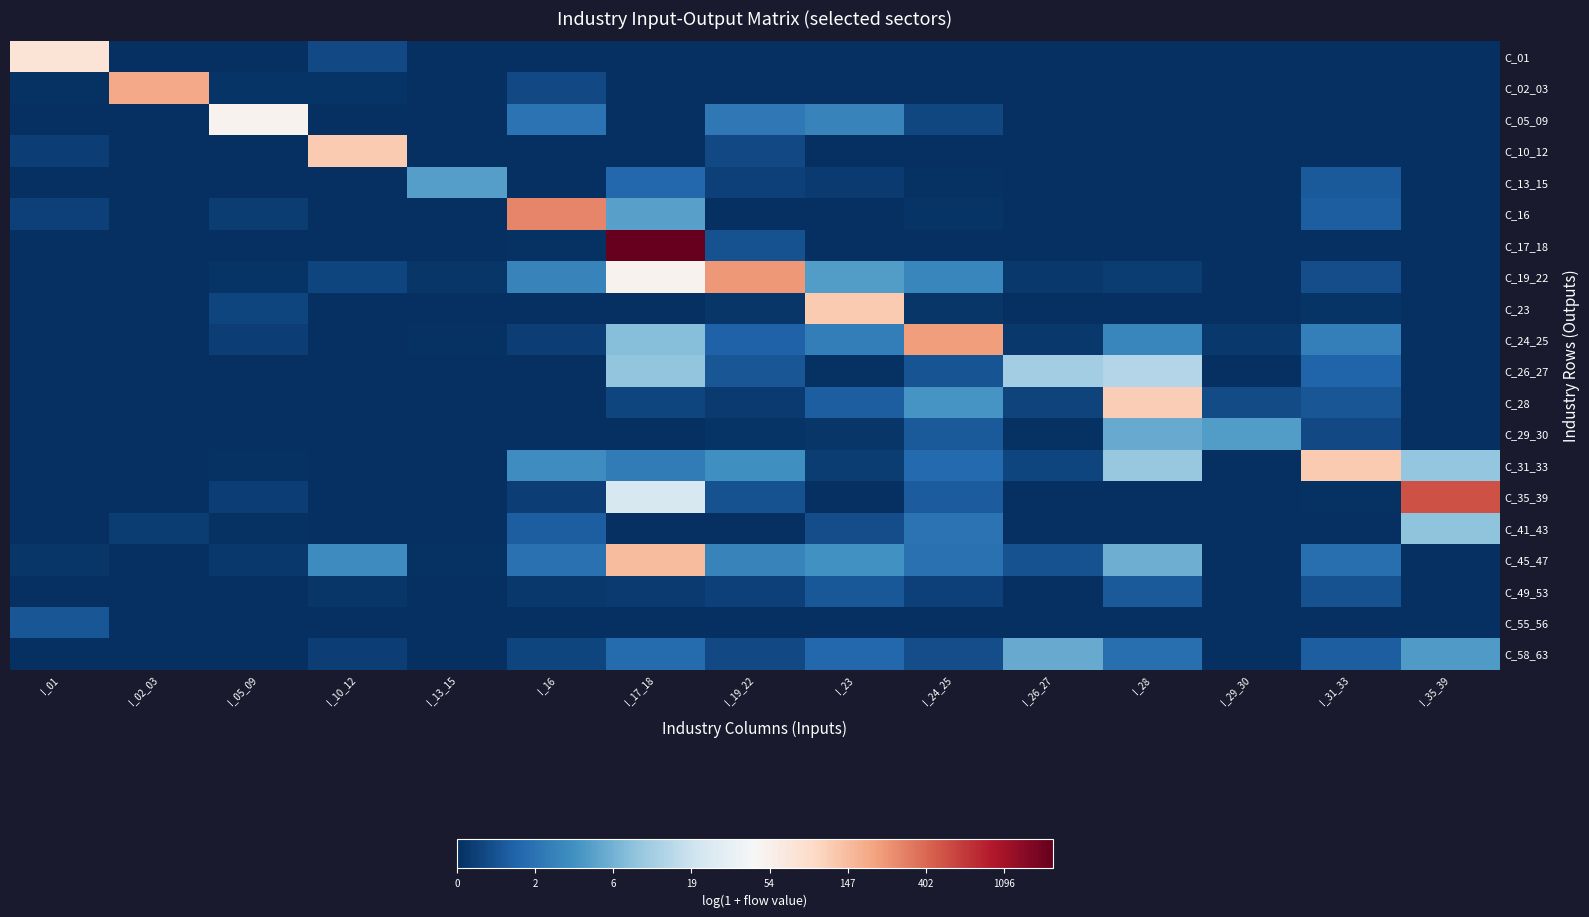

Which series has the largest range (max minus min)?

C_17_18